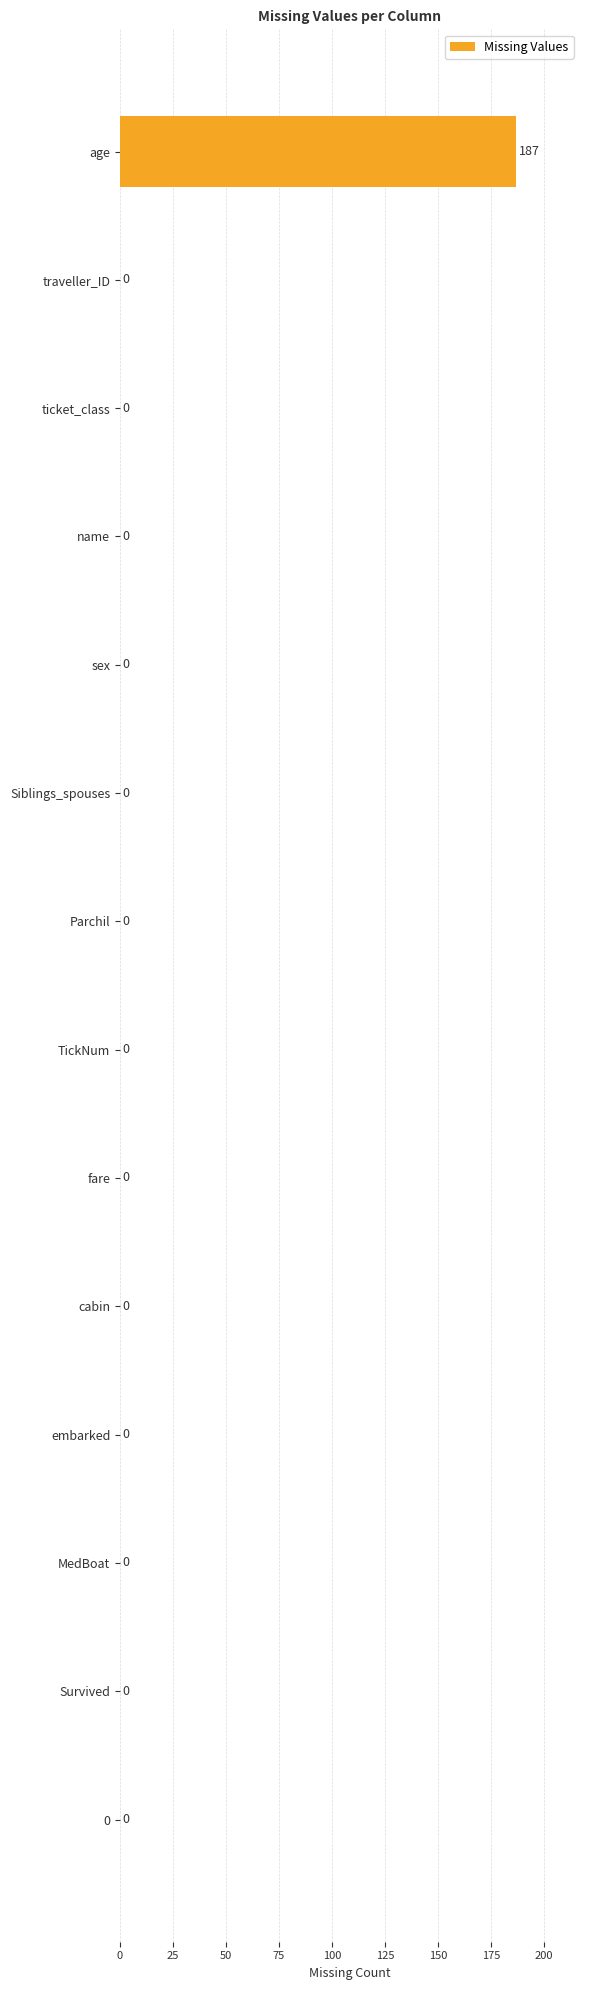

What is the greatest value displayed?

187